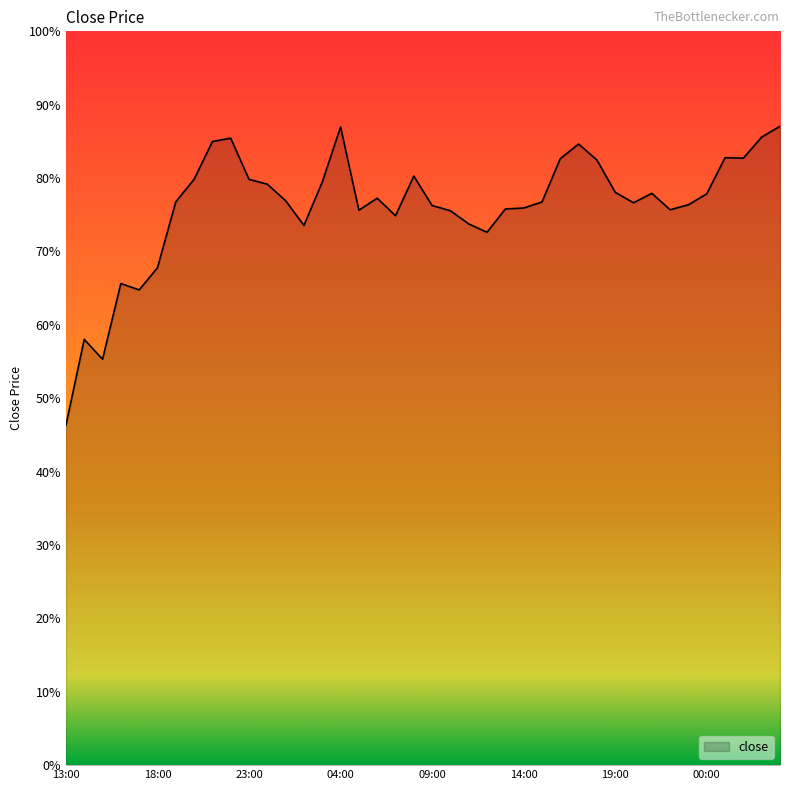

Rank the categories by value from lowest to highest.

13:00, 15:00, 14:00, 17:00, 16:00, 18:00, 12:00, 02:00, 11:00, 07:00, 10:00, 05:00, 22:00, 13:00, 14:00, 09:00, 23:00, 20:00, 15:00, 19:00, 01:00, 06:00, 00:00, 21:00, 19:00, 00:00, 03:00, 20:00, 23:00, 08:00, 18:00, 16:00, 02:00, 01:00, 17:00, 21:00, 22:00, 03:00, 04:00, 04:00